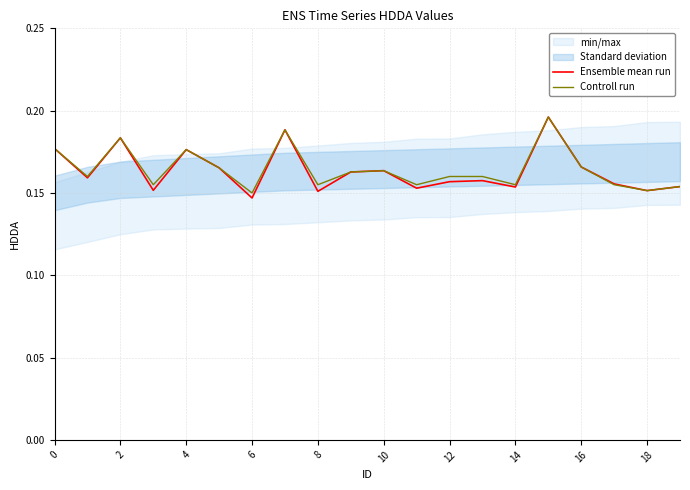

The value of Ensemble mean run at 8 is 0.3. True or false?

False